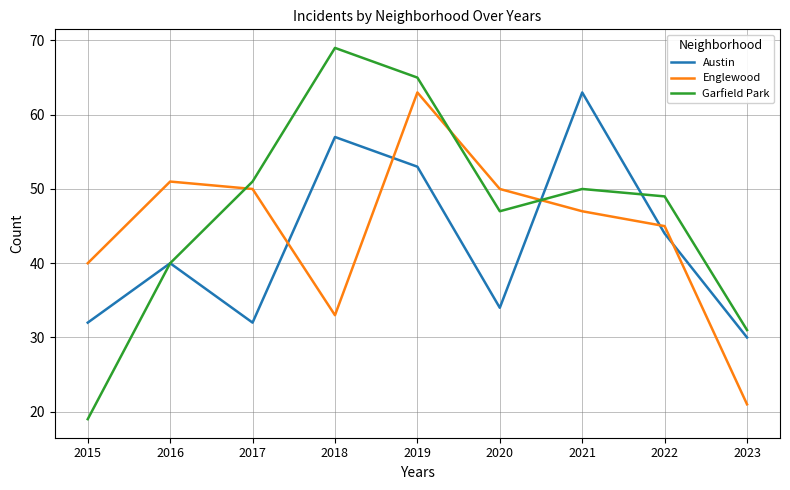

Which series changed the most between 2015 and 2020?

Garfield Park